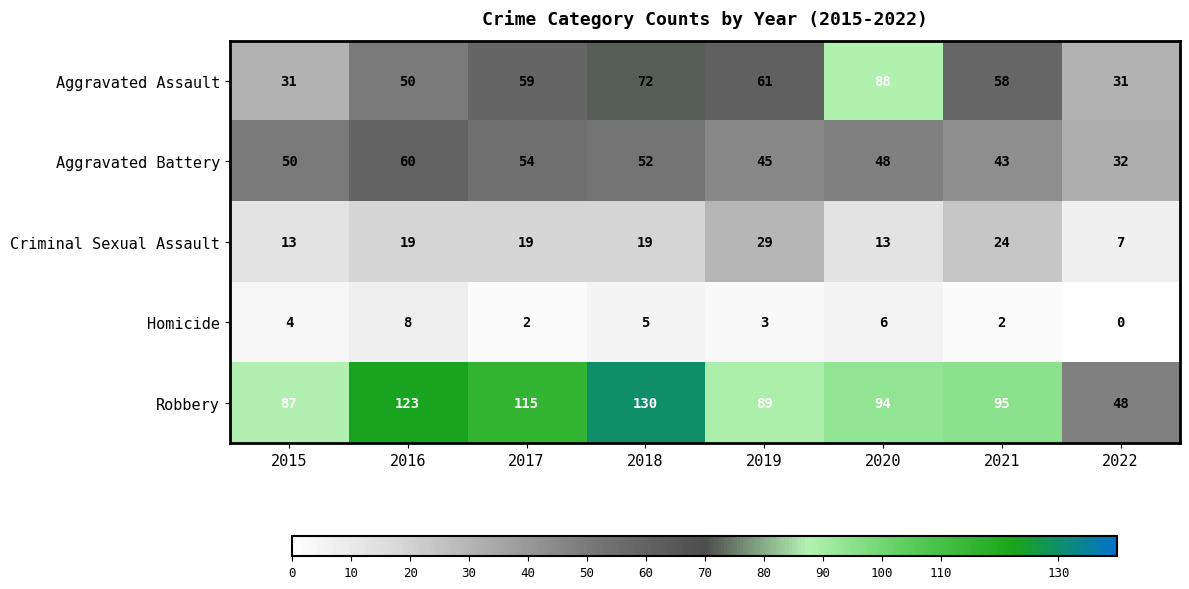

How many data points does each series have?

8